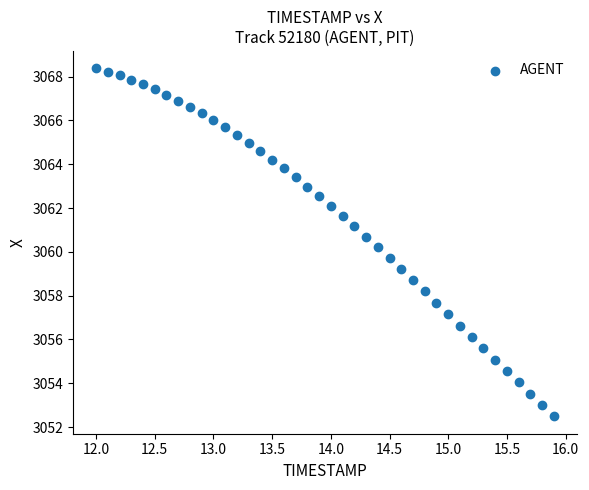

What is the range of X values (max minus min)?

3.9